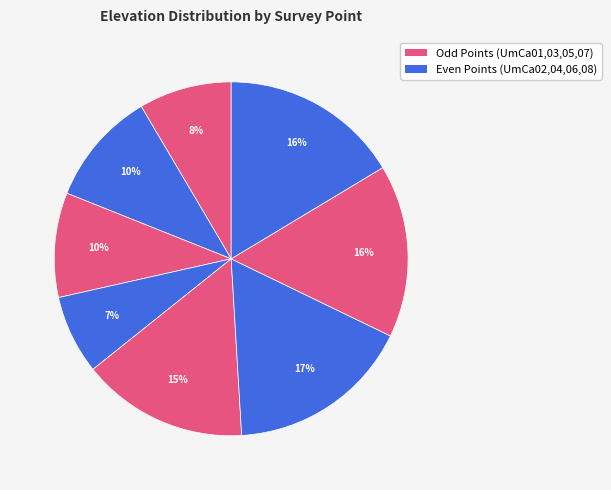

How many segments does this pie chart have?

8